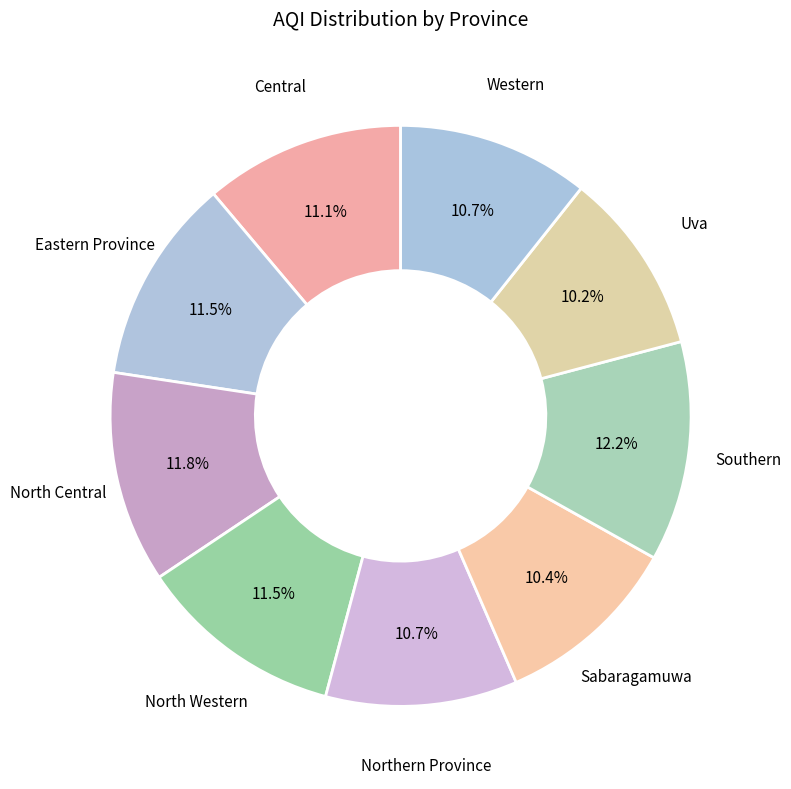

Count the number of slices in the pie.

9